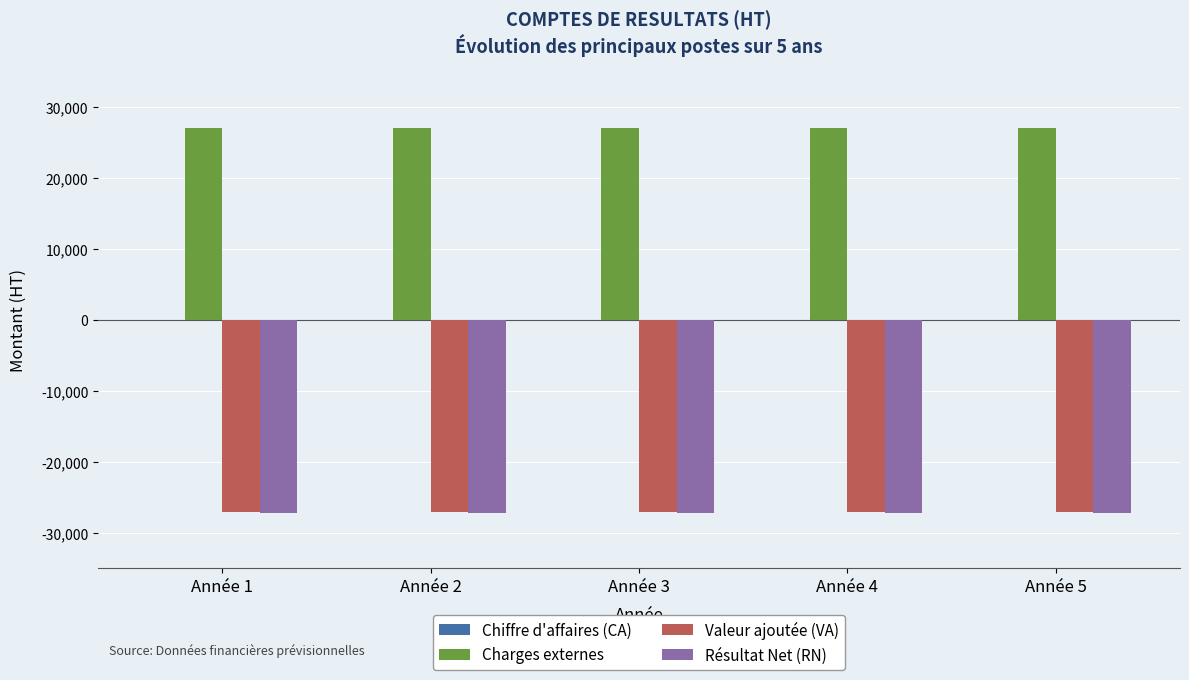

Count the number of categories in the chart.

5